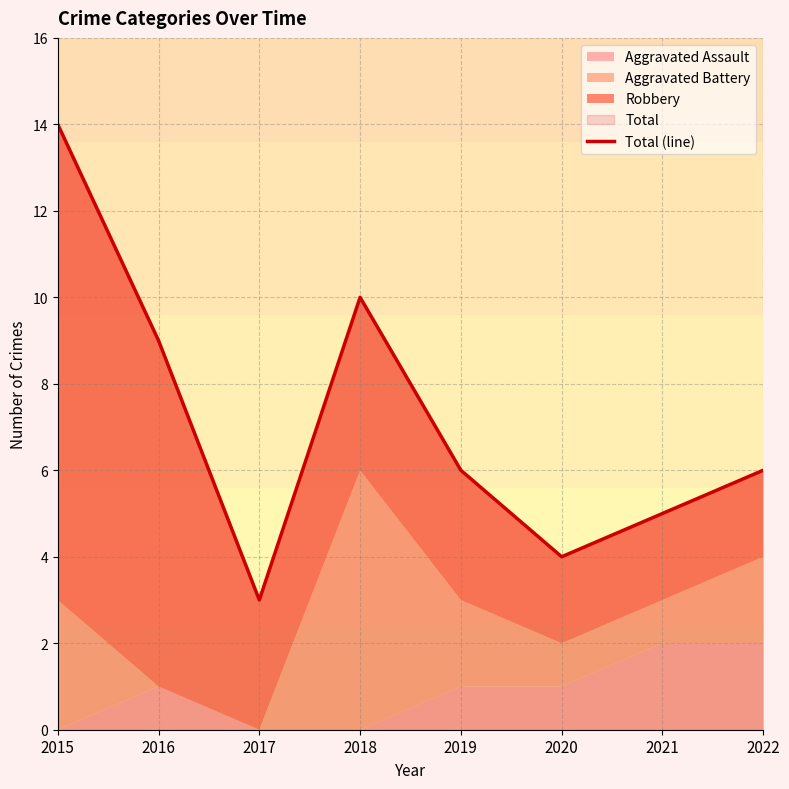

Reading left to right, what are all the values shown in this chart?

14	9	3	10	6	4	5	6